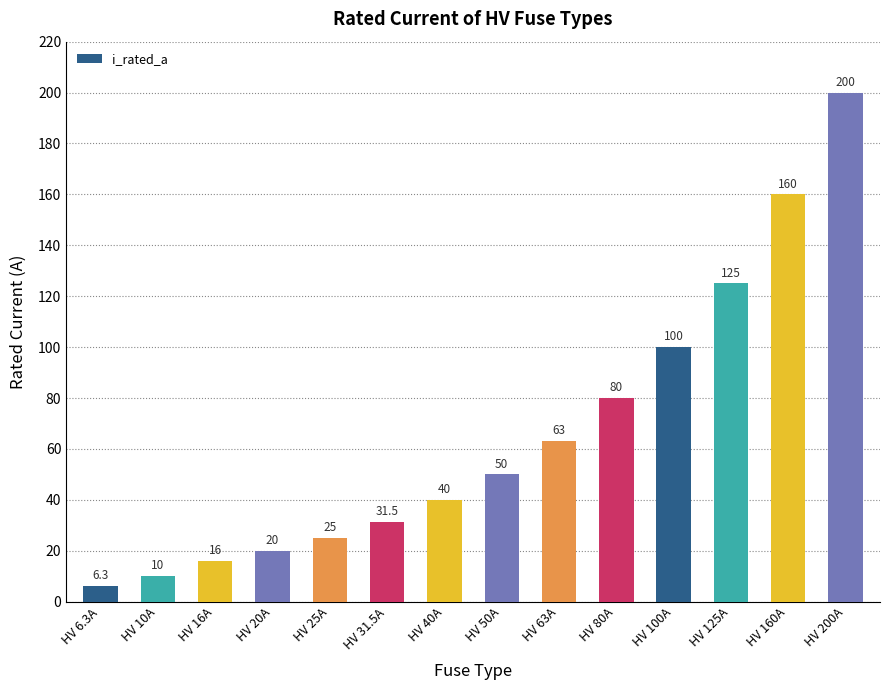

What is the approximate value at HV 6.3A?

6.3